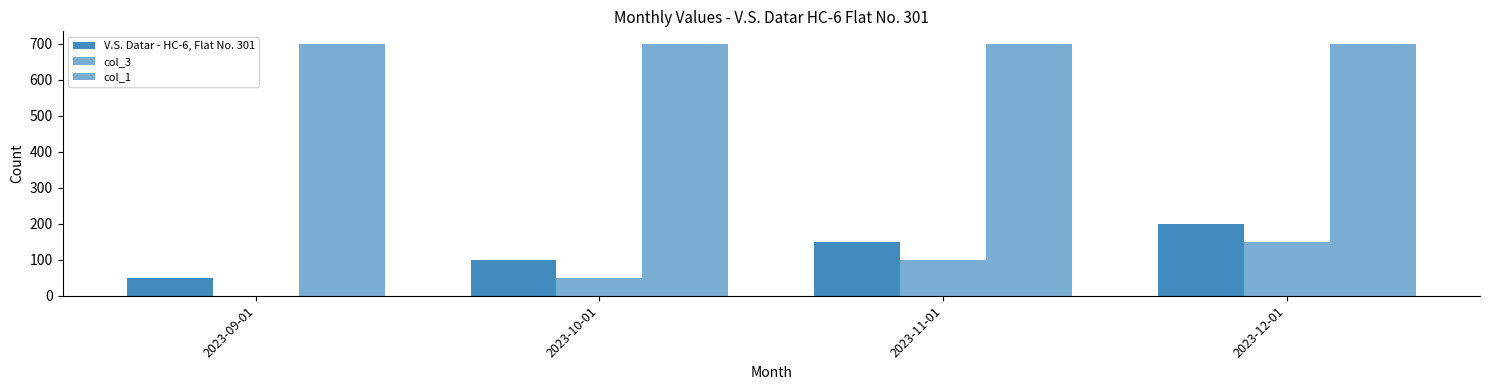

Which label corresponds to the largest value in the chart?

2023-09-01